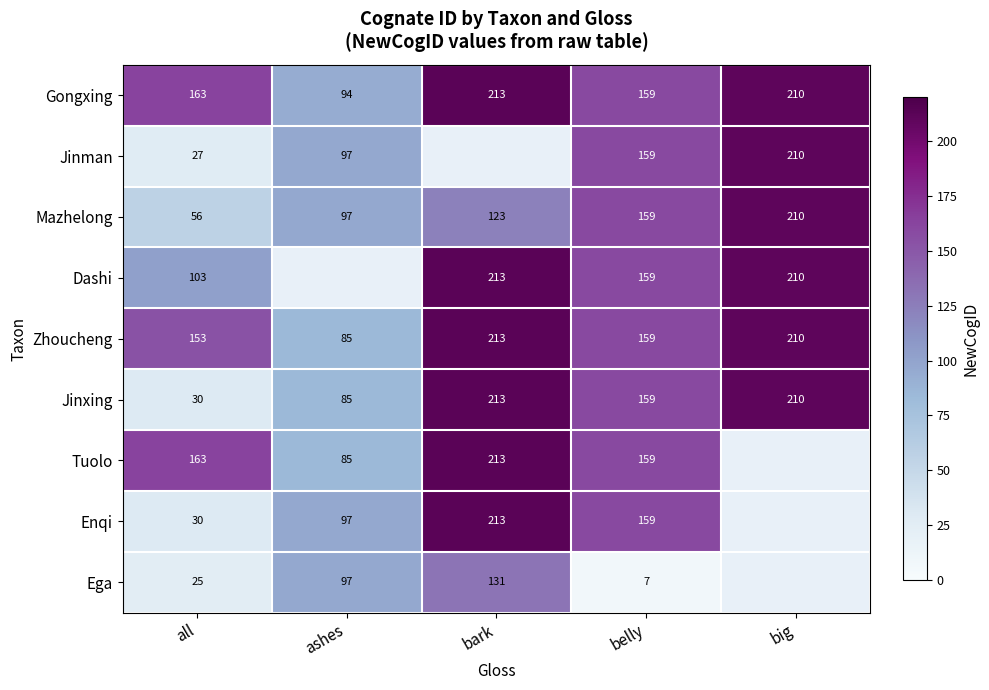

What is the spread (max minus min) of values at belly?

152